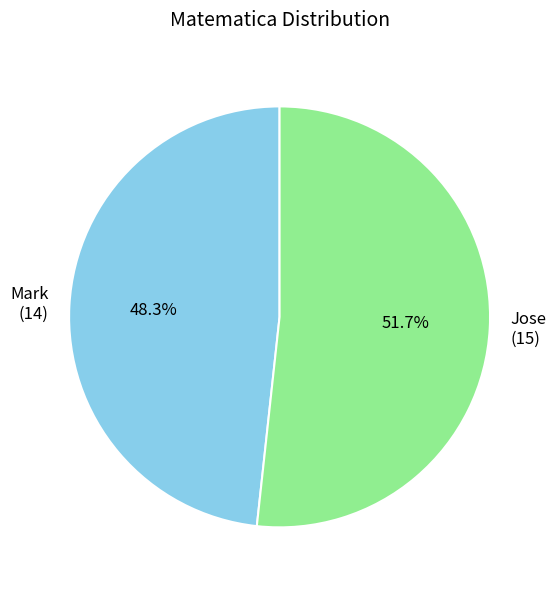

Is there a majority slice in this chart?

Yes